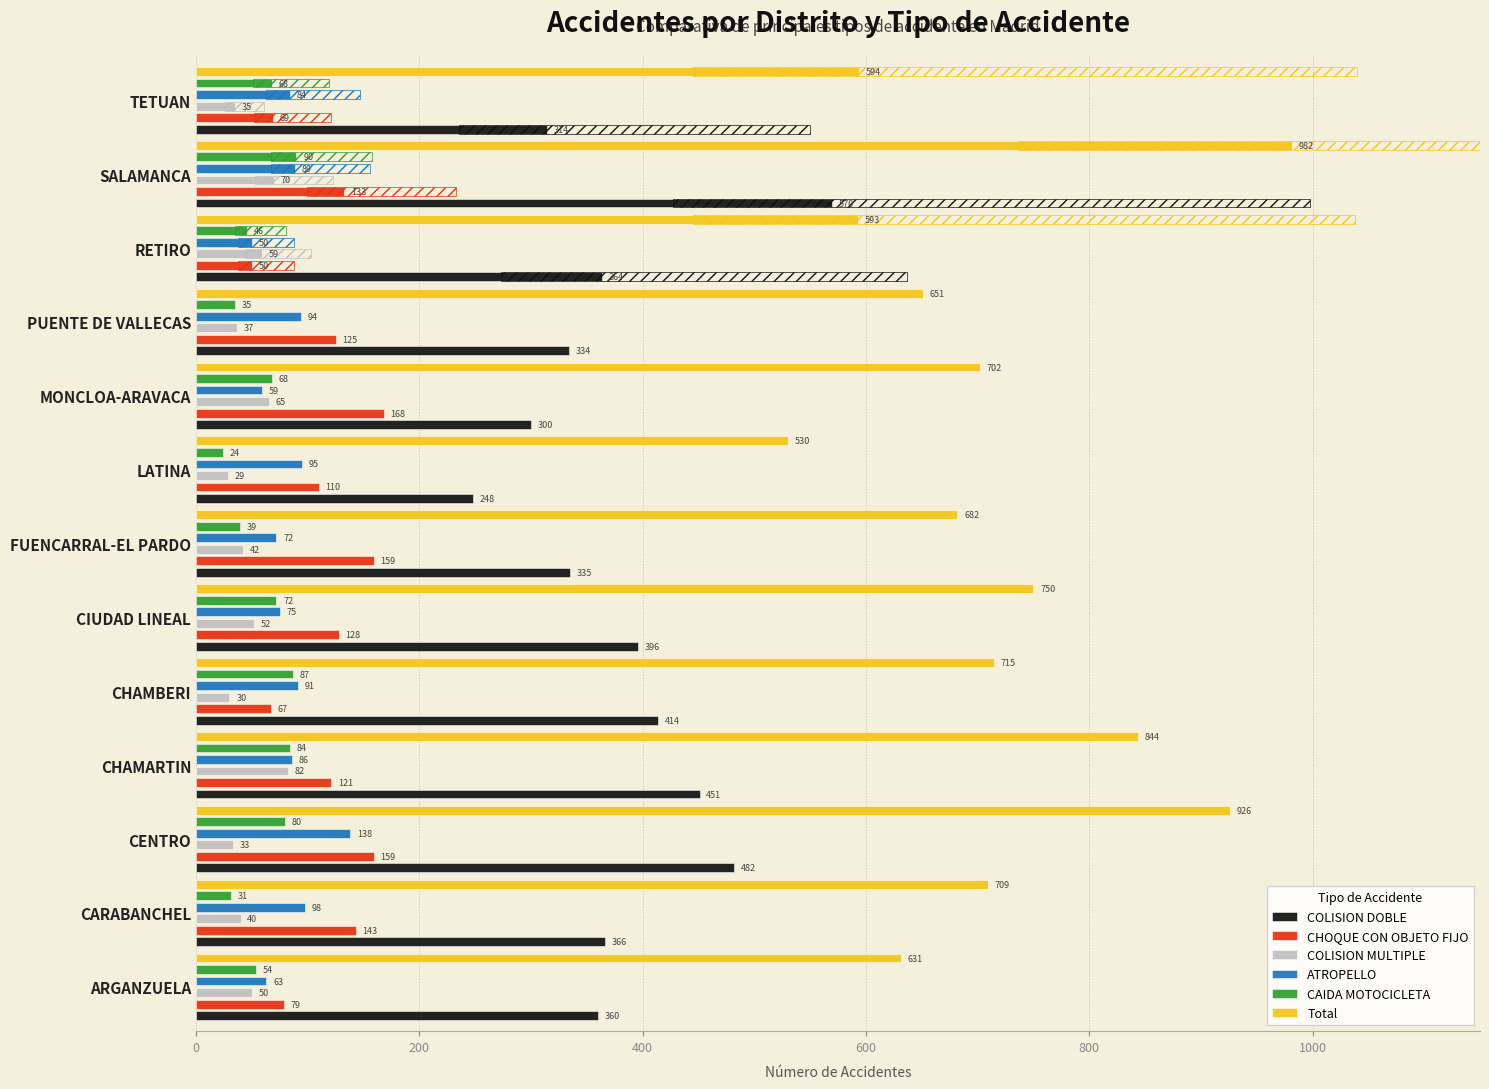

Count the number of data series in this chart.

6